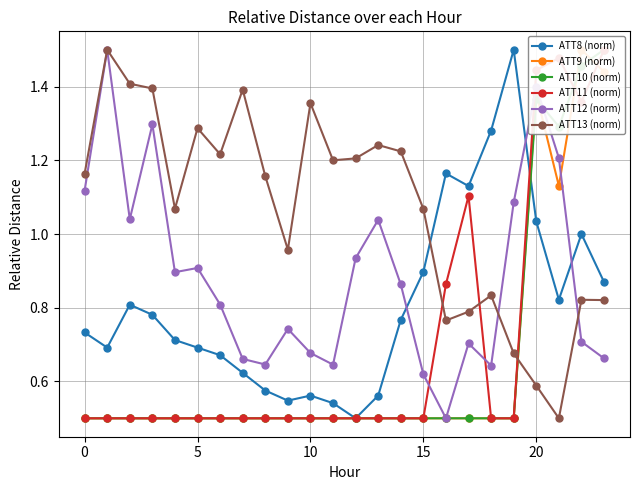

Reading right to left, transcribe all the data shown in this chart.

ATT8 (norm): 0.9	1.0	0.8	1.0	1.5	1.3	1.1	1.2	0.9	0.8	0.6	0.5	0.5	0.6	0.5	0.6	0.6	0.7	0.7	0.7	0.8	0.8	0.7	0.7
ATT9 (norm): 1.4	1.5	1.1	1.4	0.5	0.5	0.5	0.5	0.5	0.5	0.5	0.5	0.5	0.5	0.5	0.5	0.5	0.5	0.5	0.5	0.5	0.5	0.5	0.5
ATT10 (norm): 1.5	1.5	1.3	1.4	0.5	0.5	0.5	0.5	0.5	0.5	0.5	0.5	0.5	0.5	0.5	0.5	0.5	0.5	0.5	0.5	0.5	0.5	0.5	0.5
ATT11 (norm): 1.5	1.4	1.5	1.4	0.5	0.5	1.1	0.9	0.5	0.5	0.5	0.5	0.5	0.5	0.5	0.5	0.5	0.5	0.5	0.5	0.5	0.5	0.5	0.5
ATT12 (norm): 0.7	0.7	1.2	1.4	1.1	0.6	0.7	0.5	0.6	0.9	1.0	0.9	0.6	0.7	0.7	0.6	0.7	0.8	0.9	0.9	1.3	1.0	1.5	1.1
ATT13 (norm): 0.8	0.8	0.5	0.6	0.7	0.8	0.8	0.8	1.1	1.2	1.2	1.2	1.2	1.4	1.0	1.2	1.4	1.2	1.3	1.1	1.4	1.4	1.5	1.2